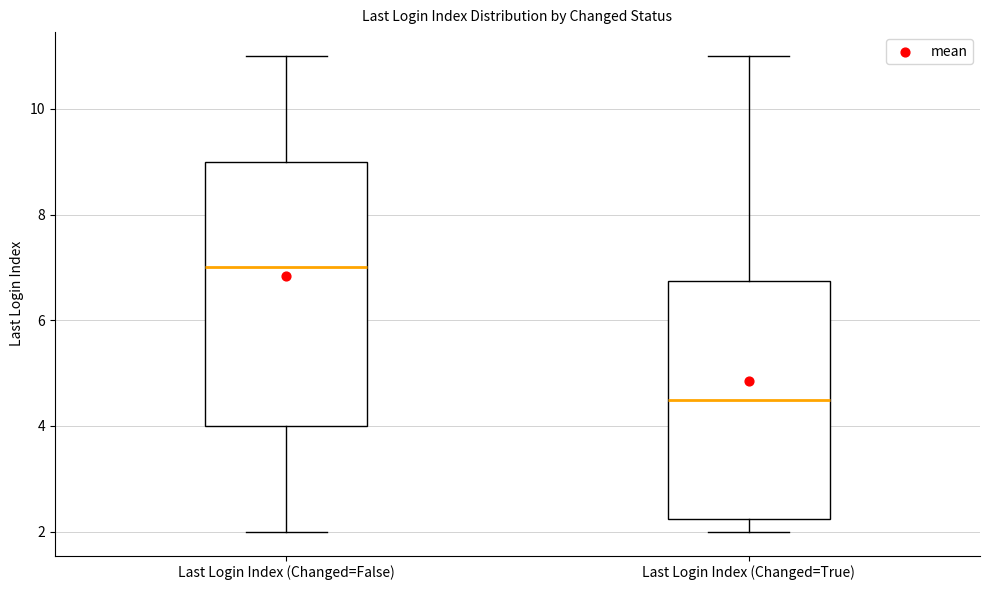

Where does the lower whisker of the box for Last Login Index (Changed=True) end on the y-axis? The values are not printed on the chart, so give them approximately, as read against the axis.

2.0